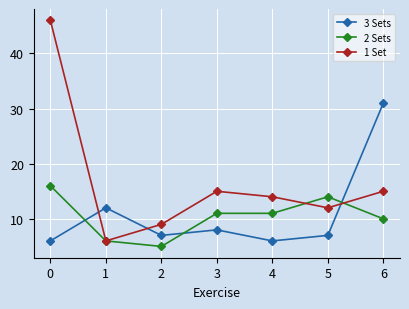

Which series changed the most between 2 and 4?

2 Sets